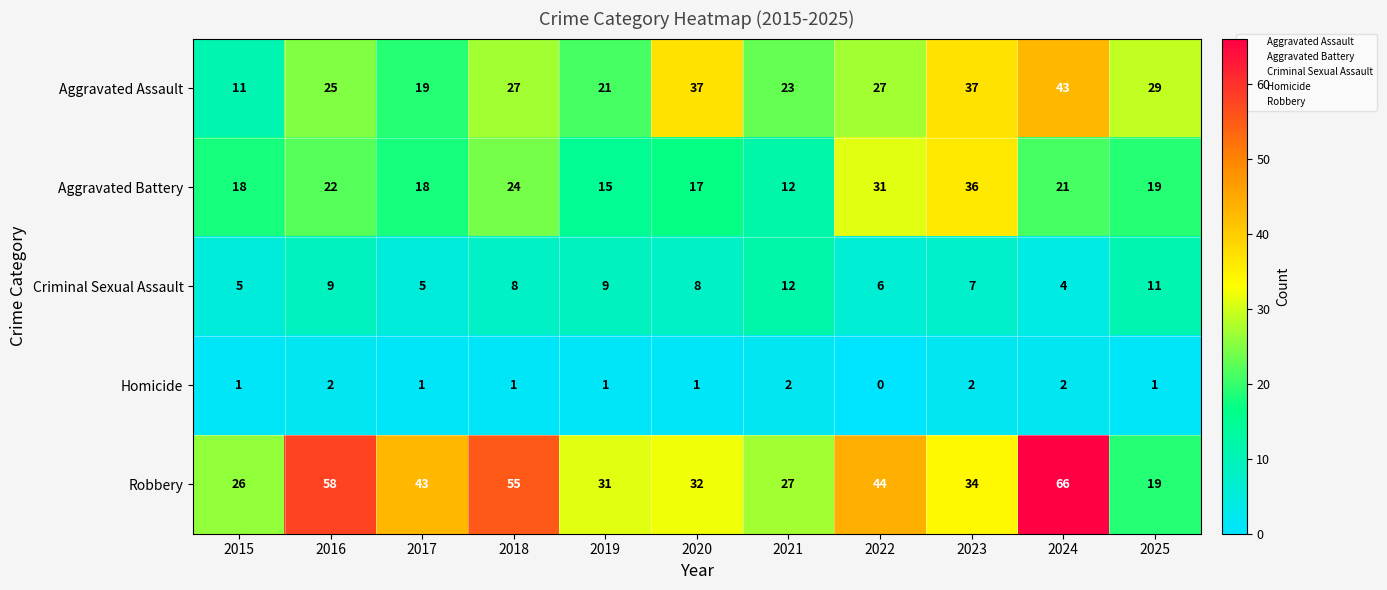

What is the greatest value displayed?

66